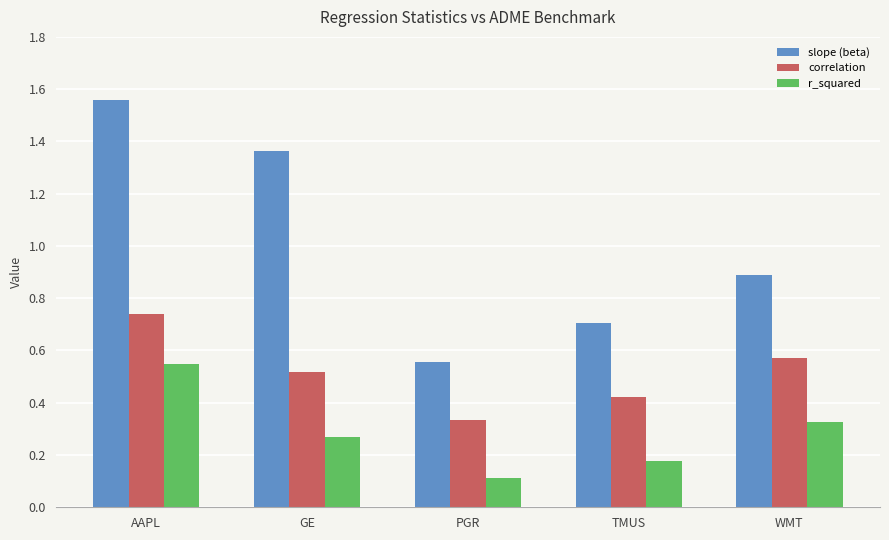

What is the difference between the slope (beta) values at GE and PGR?

0.8